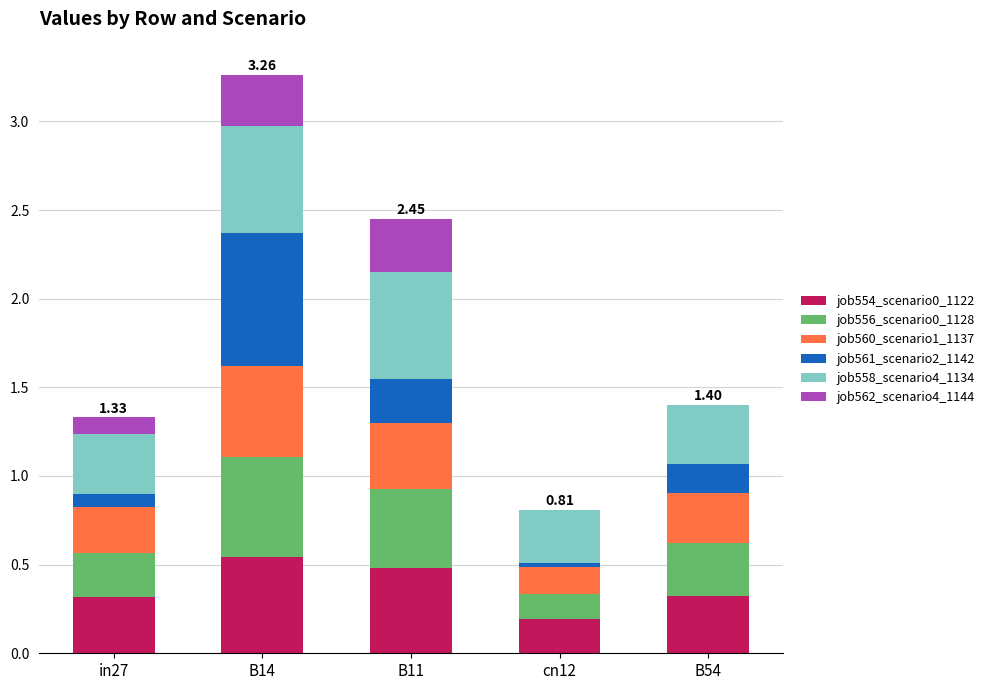

At which category is the sum across all series the highest?

B14